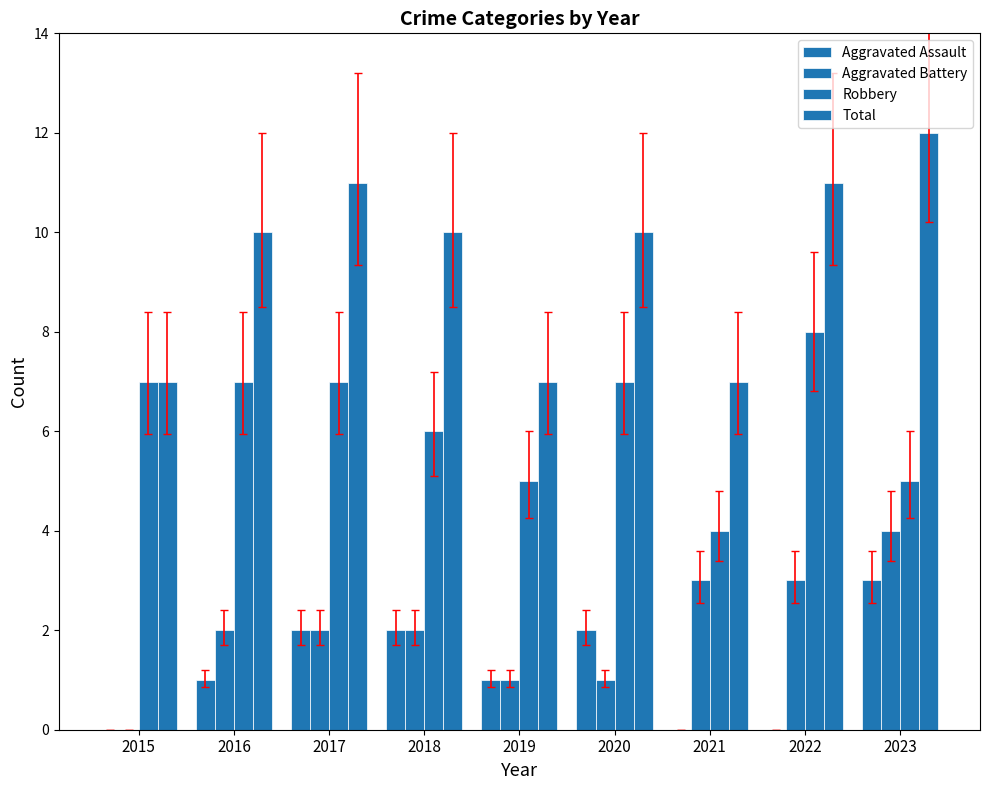

Count the number of categories in the chart.

9